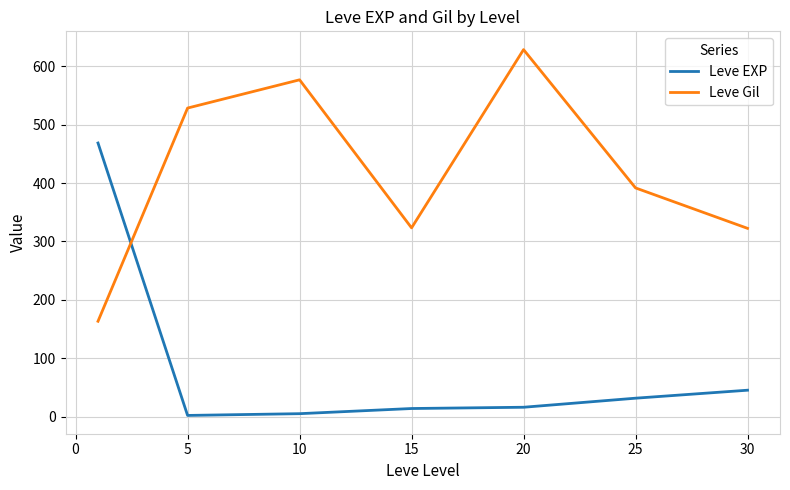

What is the difference between the maximum and second lowest values in the Leve Gil series?

305.8